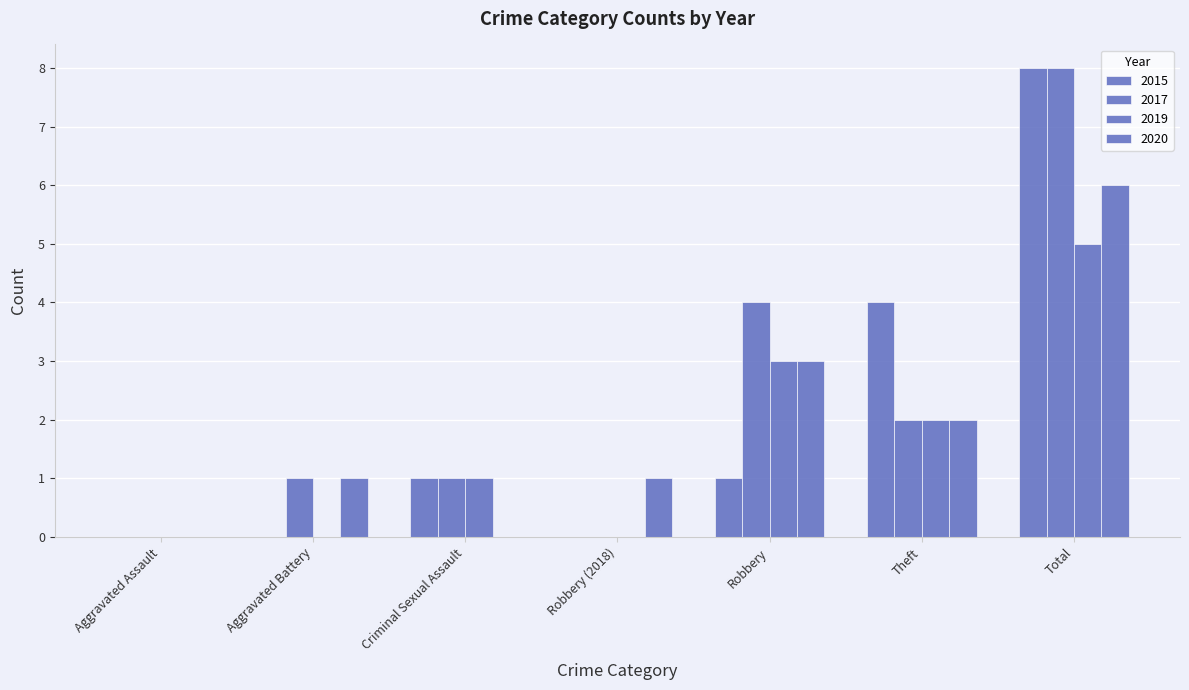

Are the bars grouped side by side (vs. stacked)?

Yes